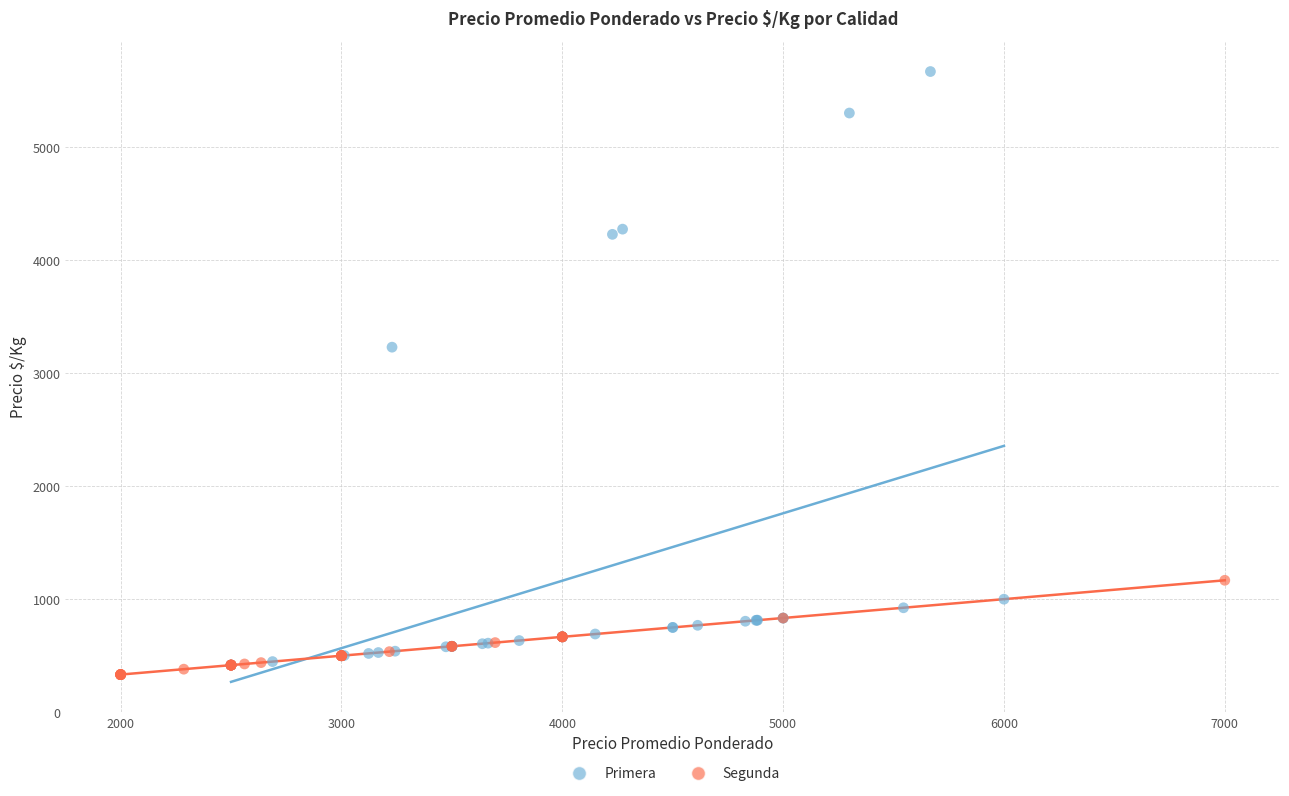

Which series has the largest Y range (max minus min)?

Primera